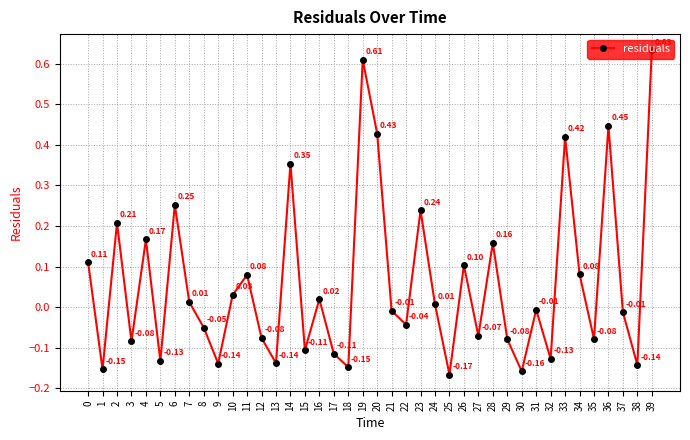

What is the sum of all values?

2.3